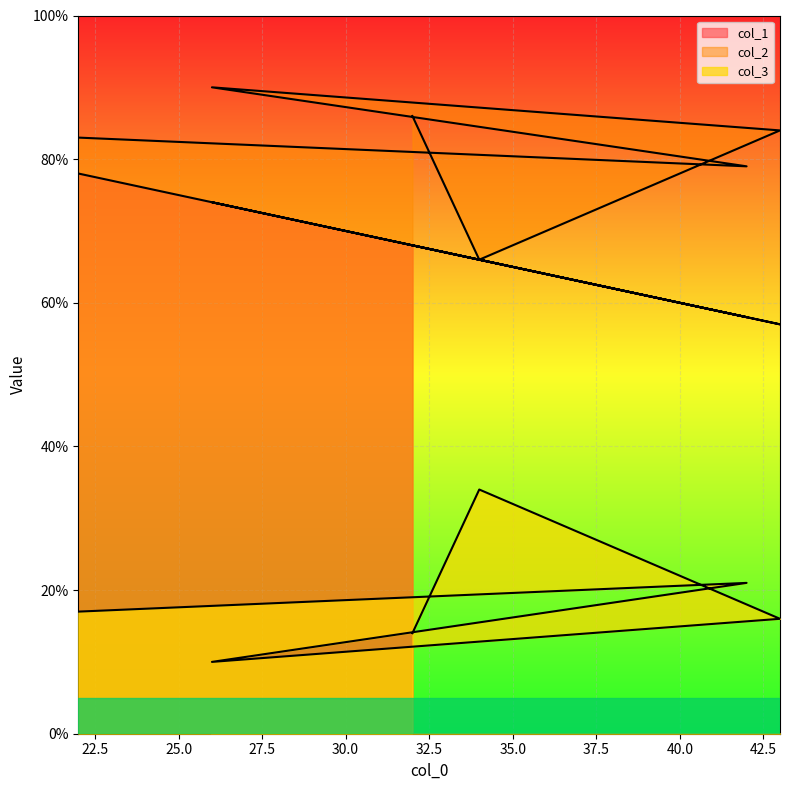

What position from the left is 34?

5